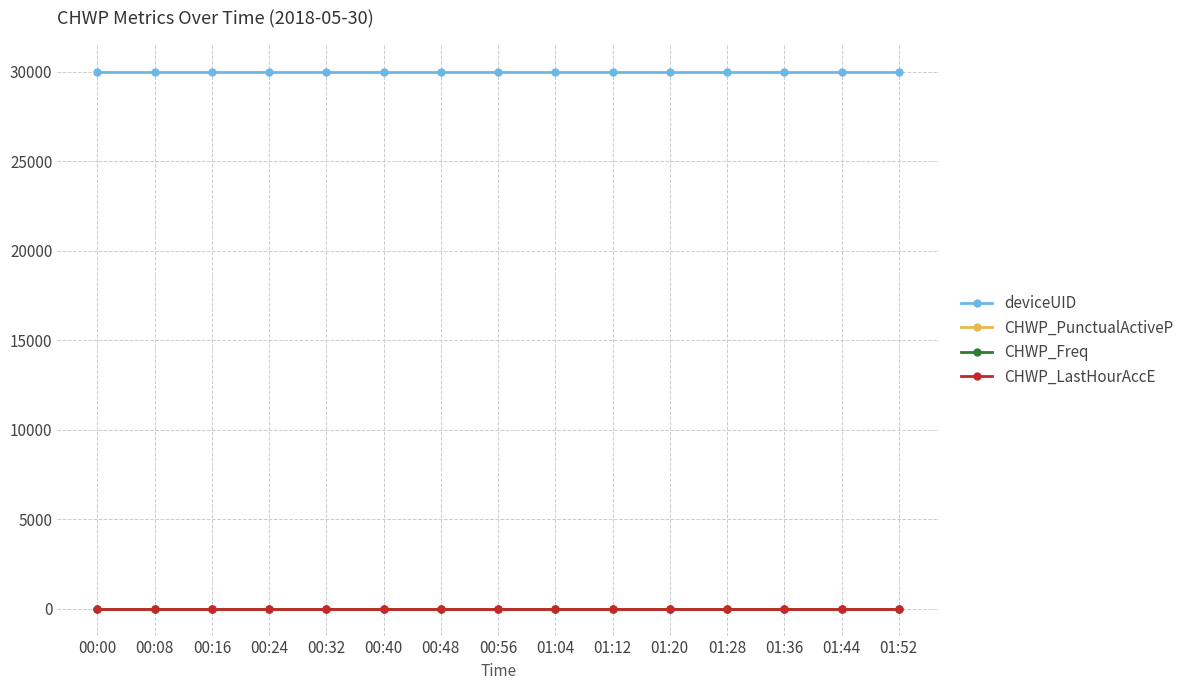

What is the sum of all deviceUID values?

450060.0